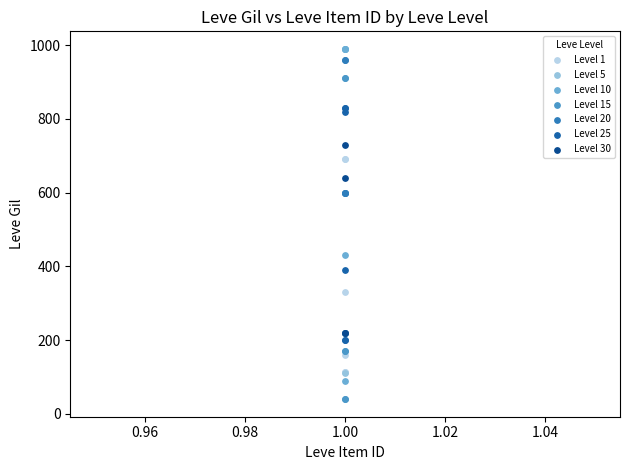

Which series contains the lowest Y value?

Level 15